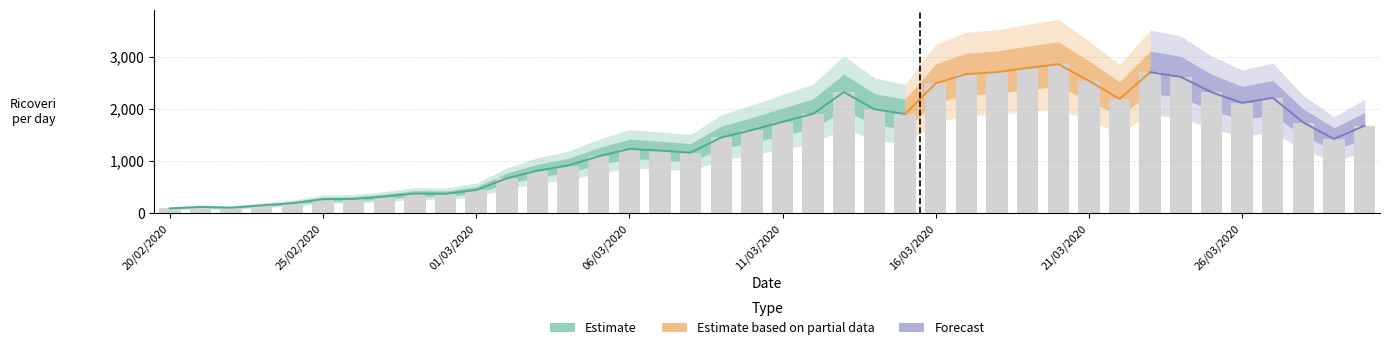

At which label is the value closest to 1473?

09/03/2020